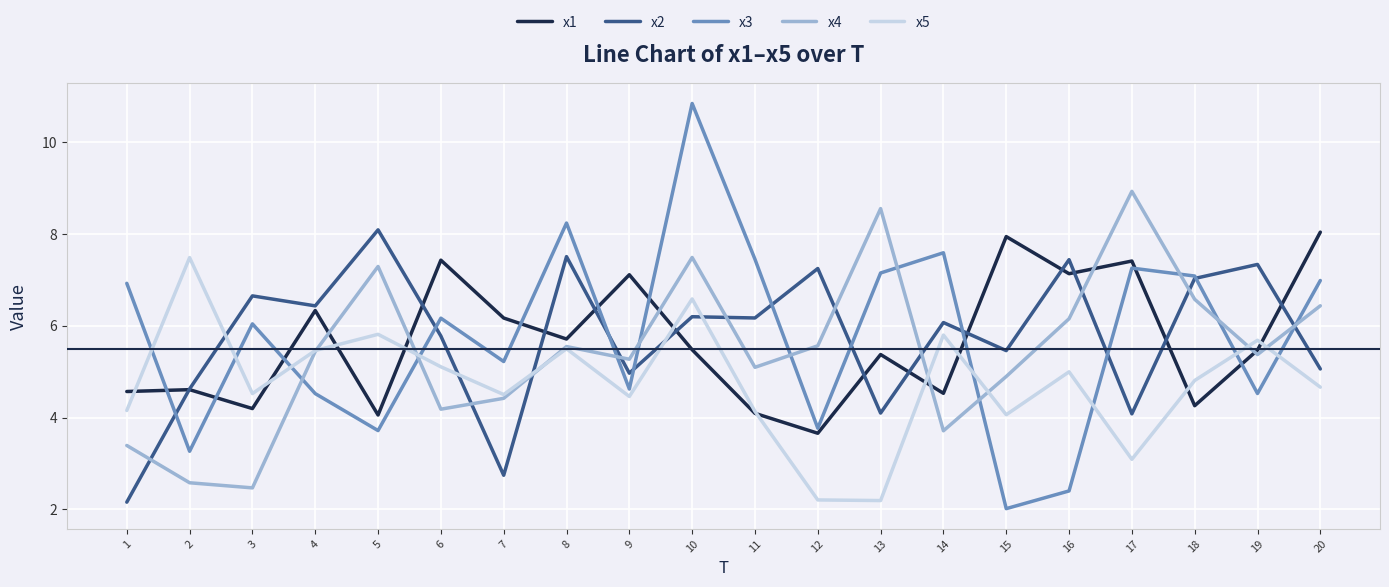

Is the value of x2 at 16 greater than the value of x3 at 5?

Yes